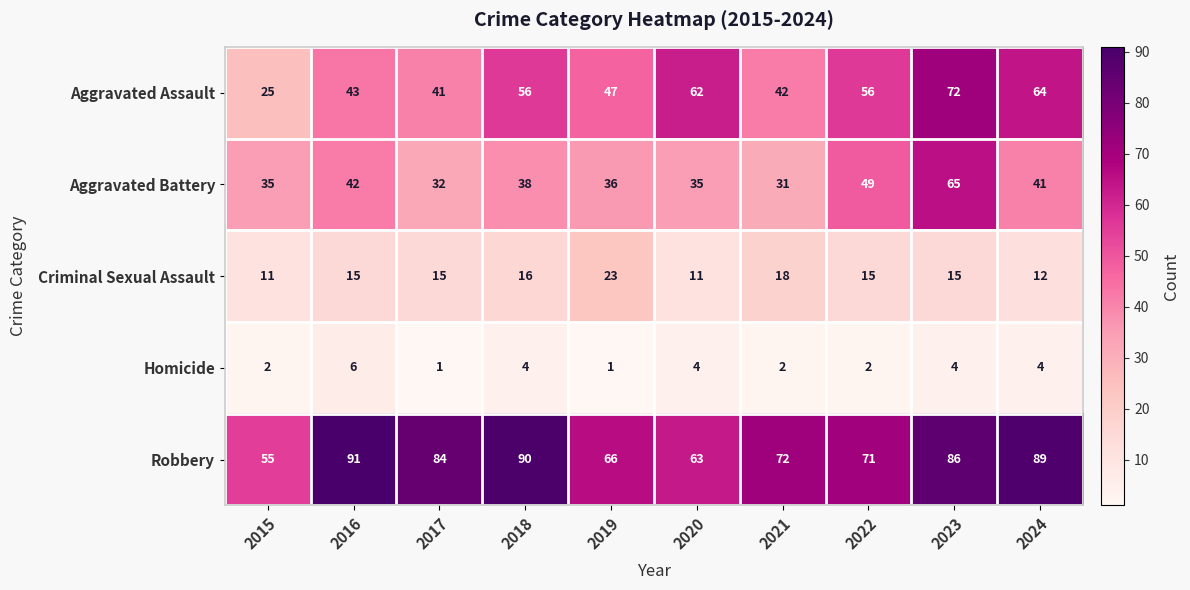

True or false: Criminal Sexual Assault has a value of 11 at 2015.

True